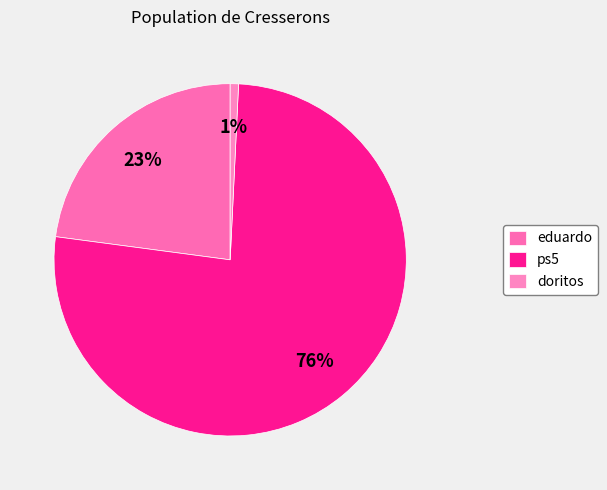

Count the number of slices in the pie.

3